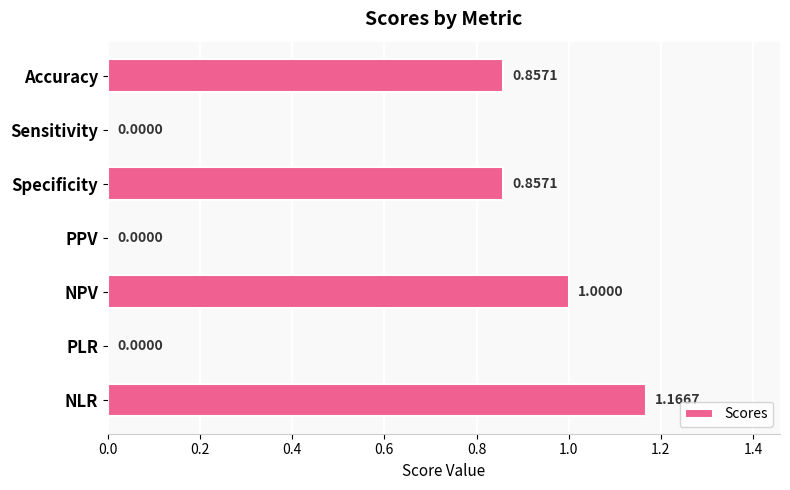

What is the change in value from Sensitivity to NPV?

+1.0